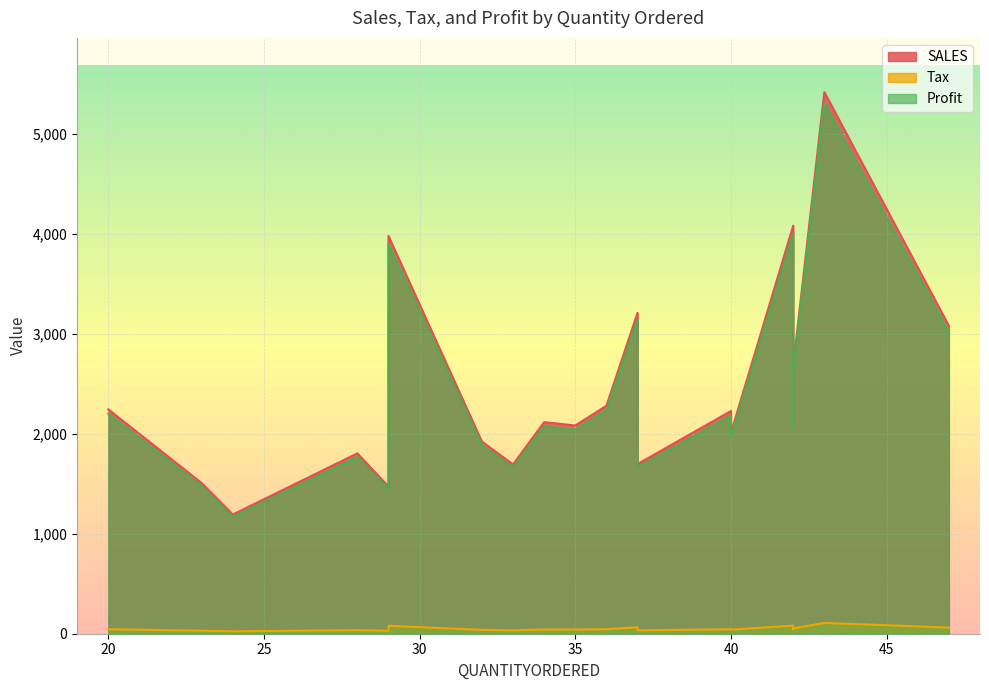

How many distinct data groups are displayed?

3